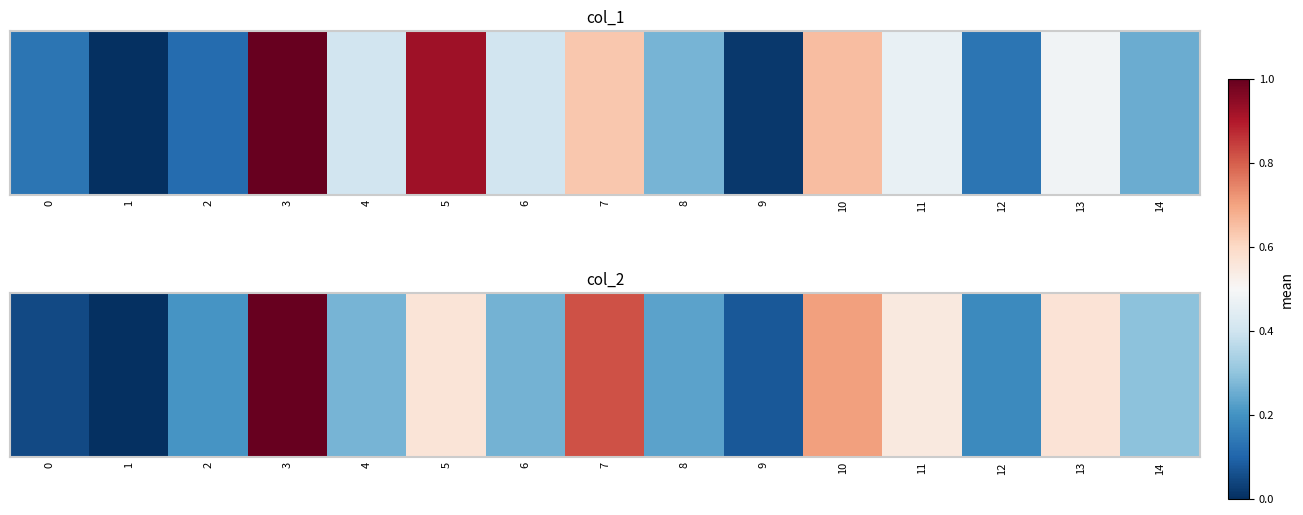

How many positive values are there?

14